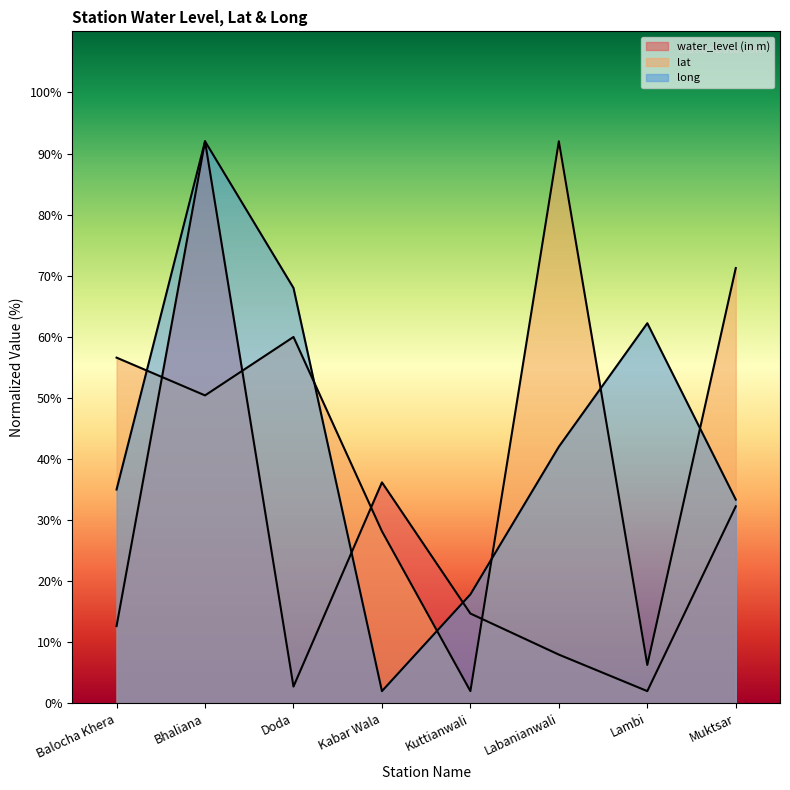

Which series has the largest range (max minus min)?

water_level (in m)